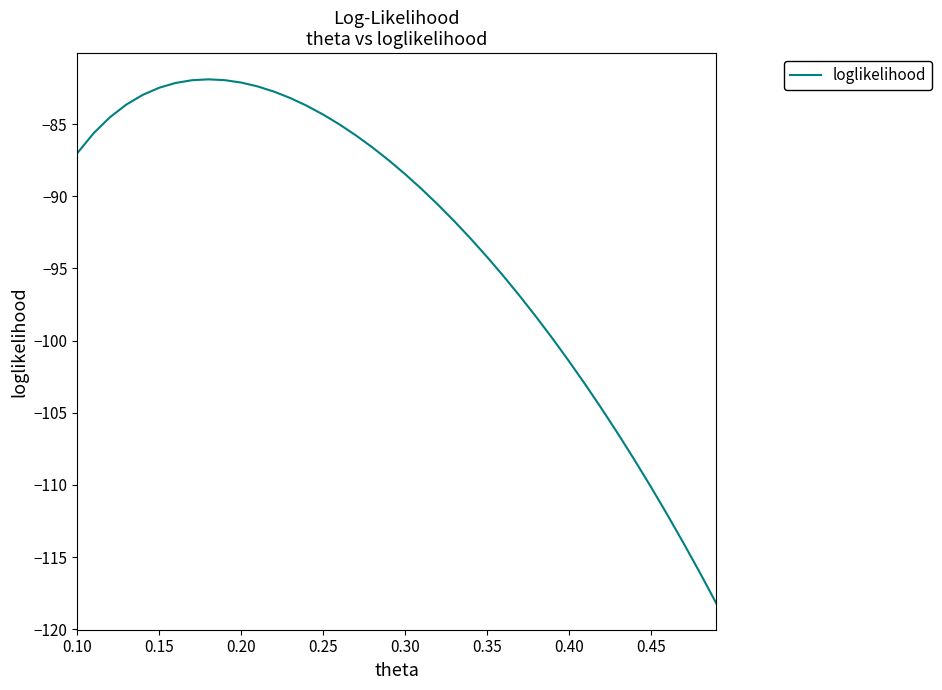

How many lines are shown in the chart?

1